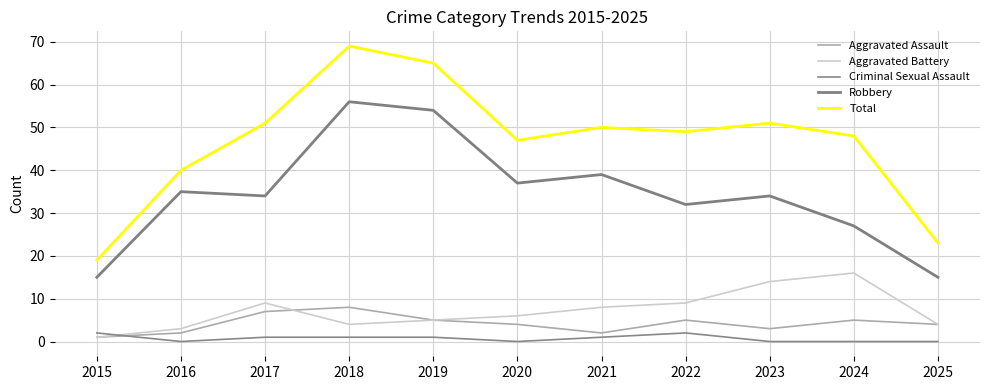

At which label is Robbery closest to 35?

2016